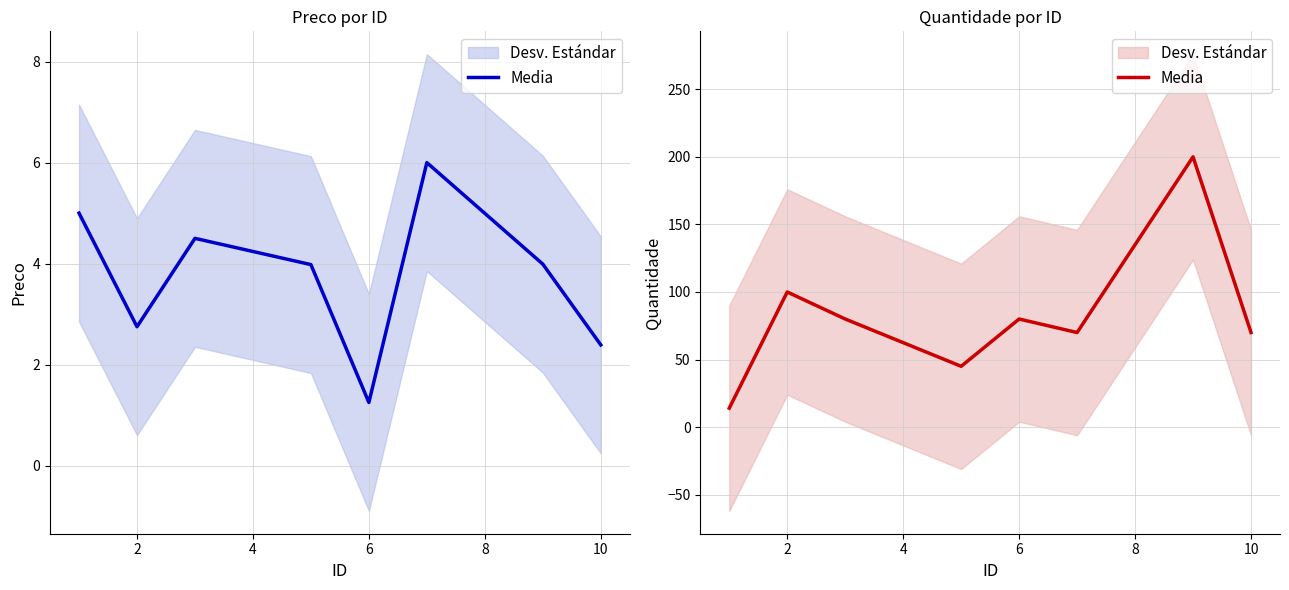

What is the sum of the values at 6 and 4?

125